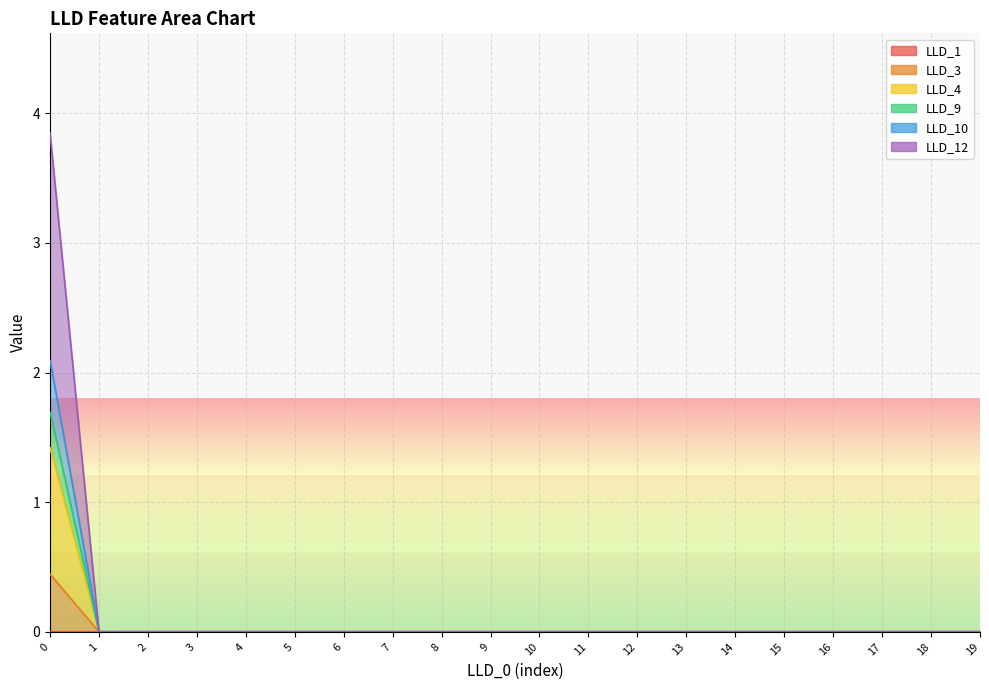

At how many categories does at least one series exceed 1?

1